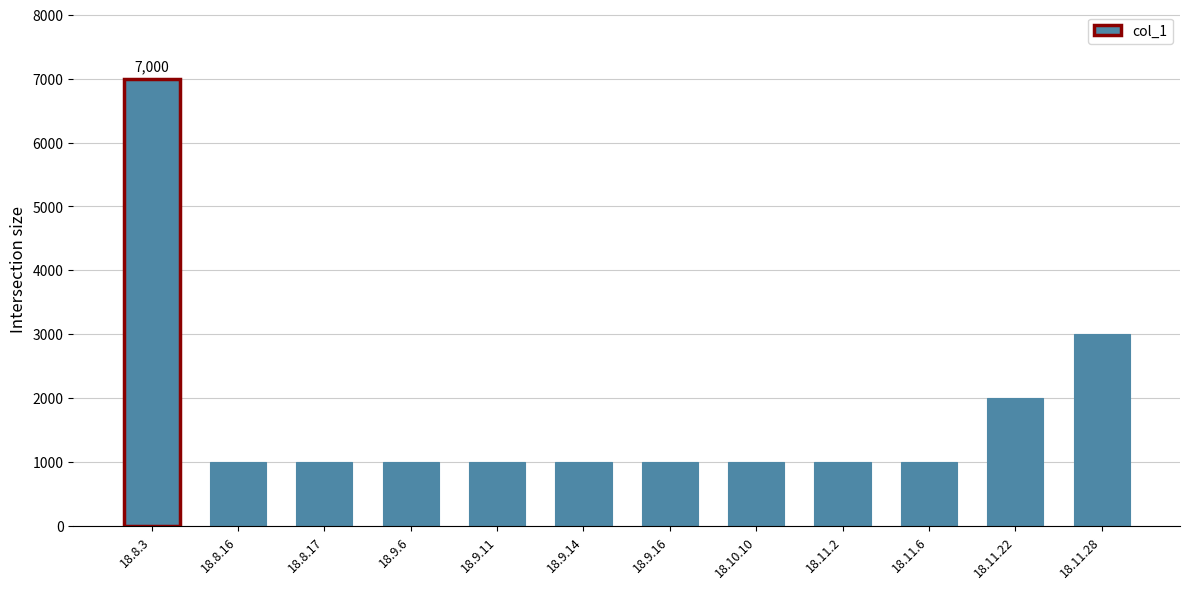

Reading left to right, what are all the values shown in this chart?

18.8.3=7000	18.8.16=1000	18.8.17=1000	18.9.6=1000	18.9.11=1000	18.9.14=1000	18.9.16=1000	18.10.10=1000	18.11.2=1000	18.11.6=1000	18.11.22=2000	18.11.28=3000